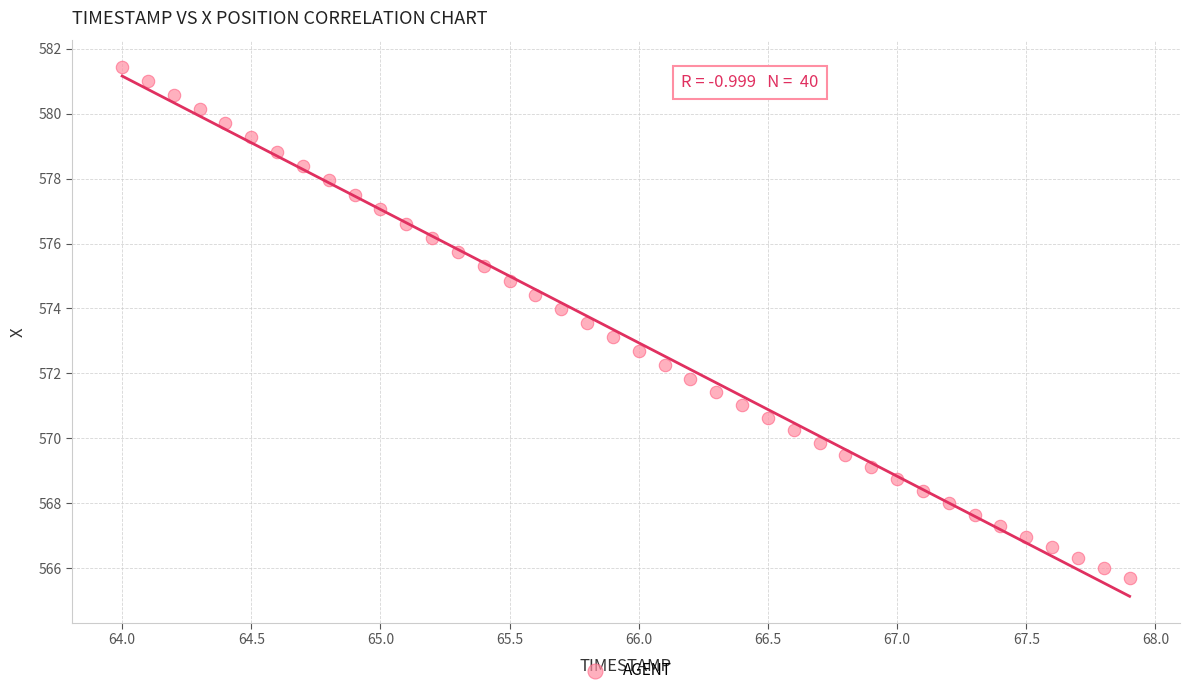

What is the range of X values (max minus min)?

3.9